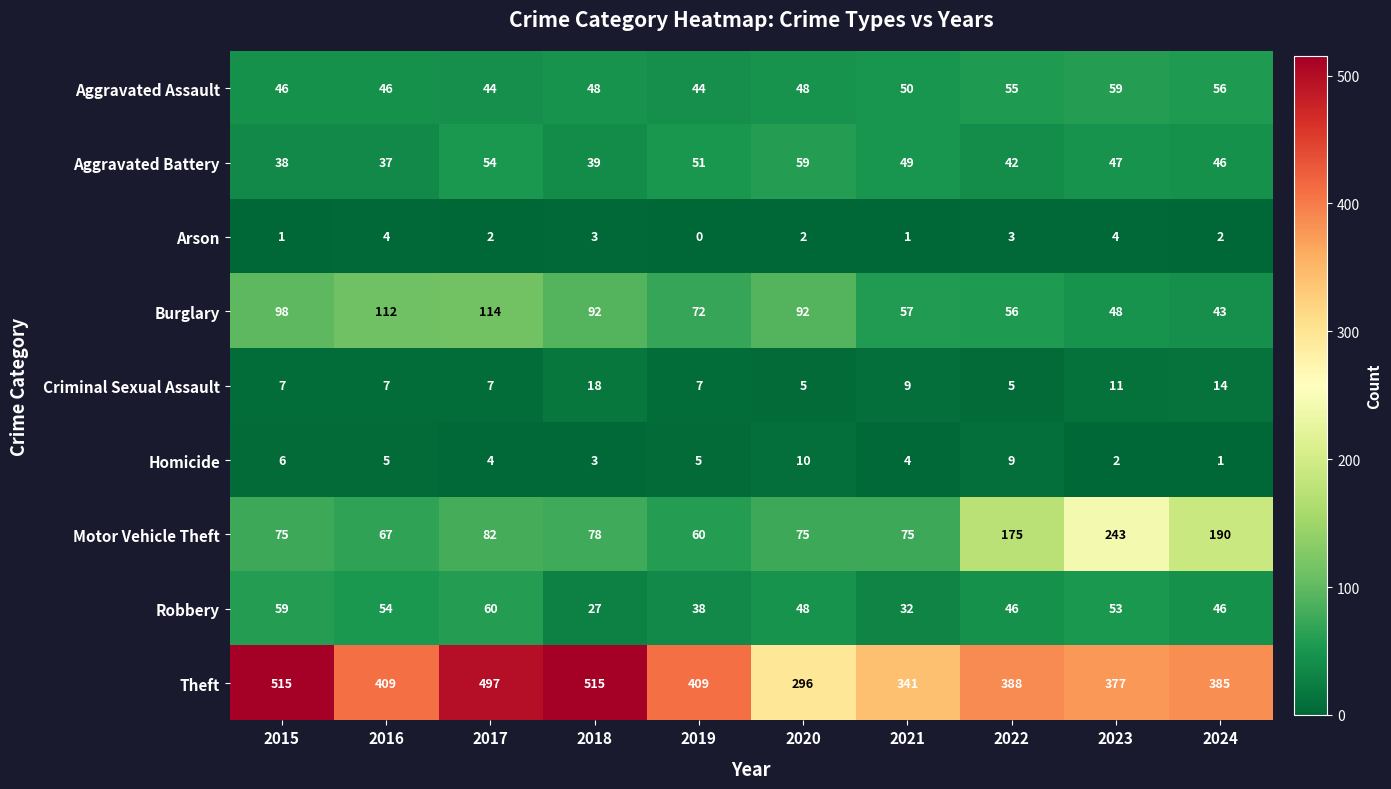

Where does the Robbery series first go above 48?

2015